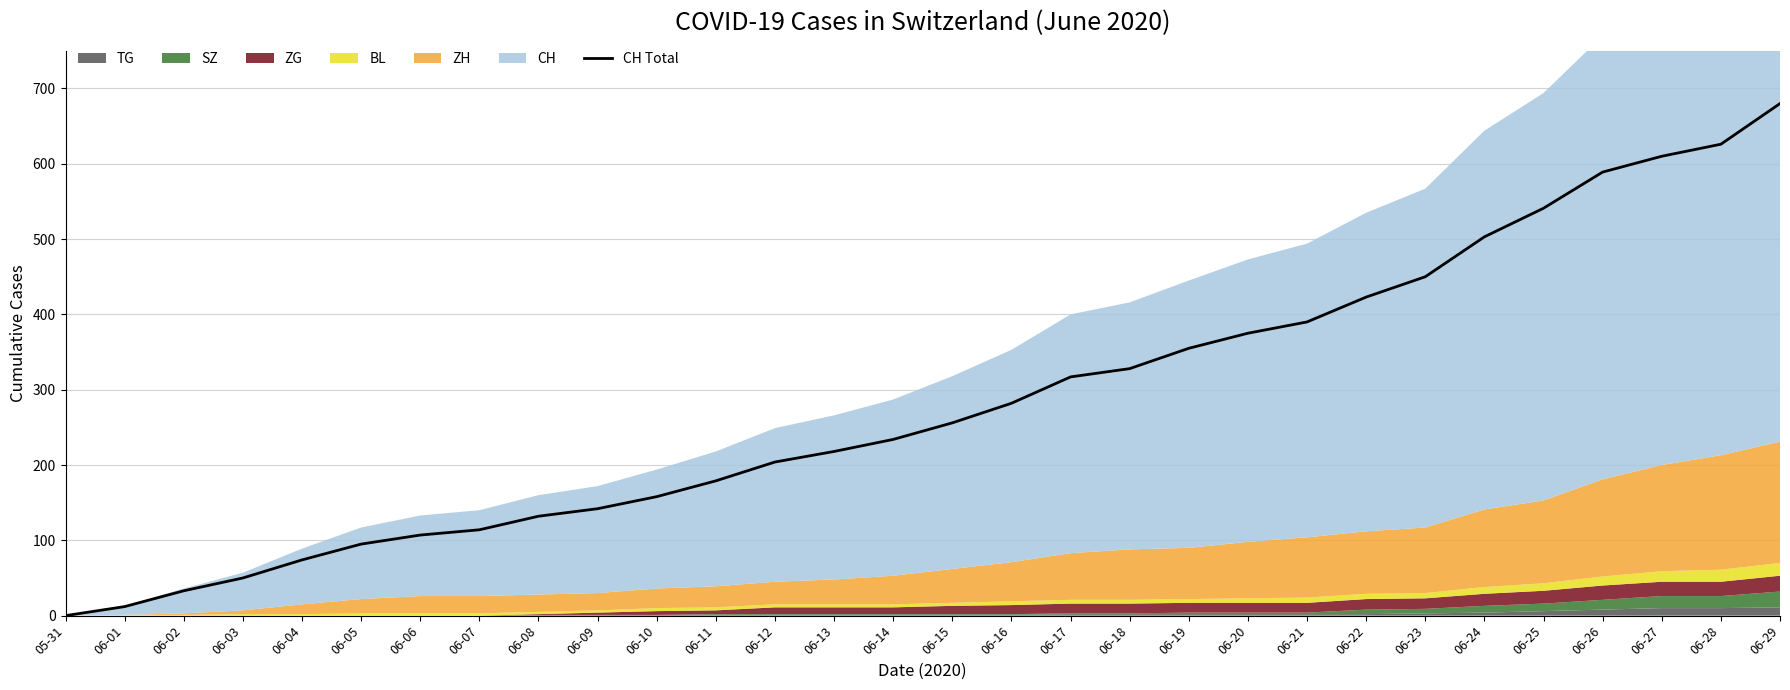

True or false: the data has more than 2 interior local peaks.

False